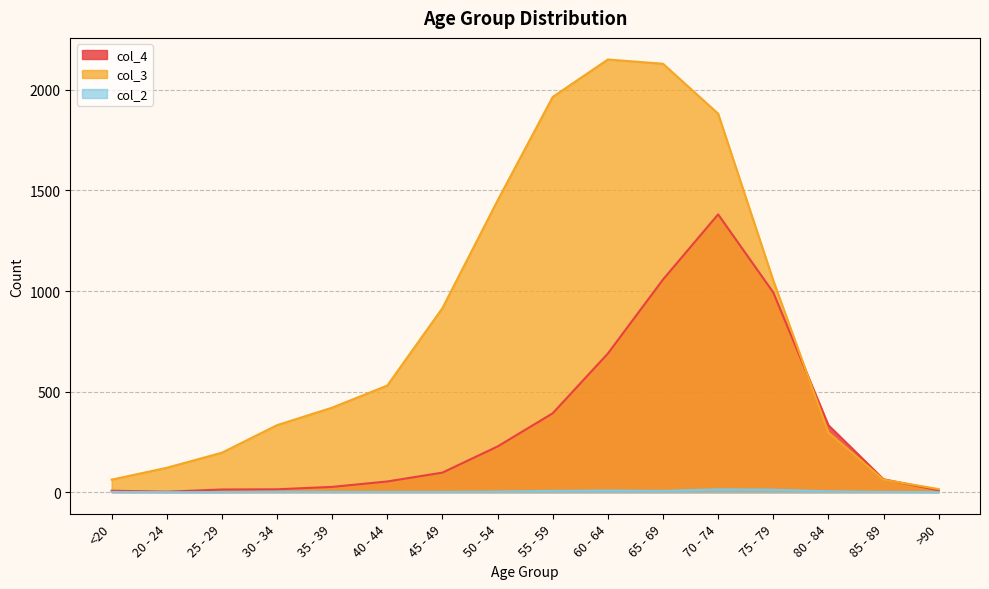

True or false: col_2 and col_4 cross at least once.

False